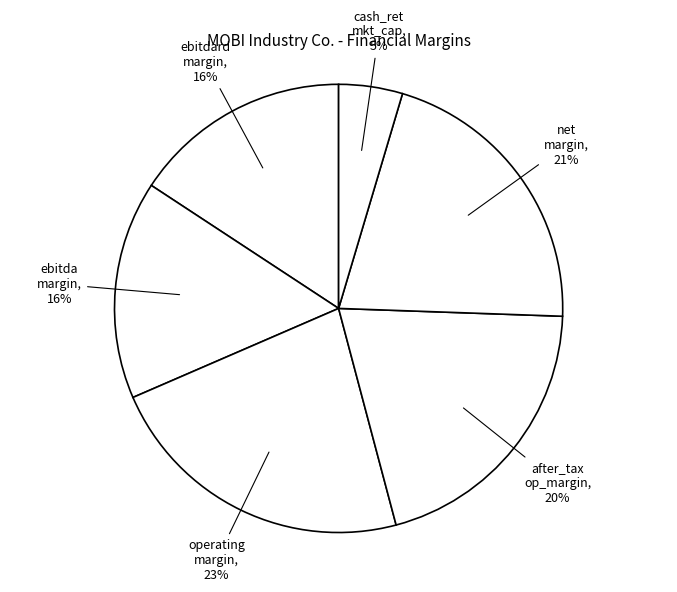

How many slices are in this pie chart?

6